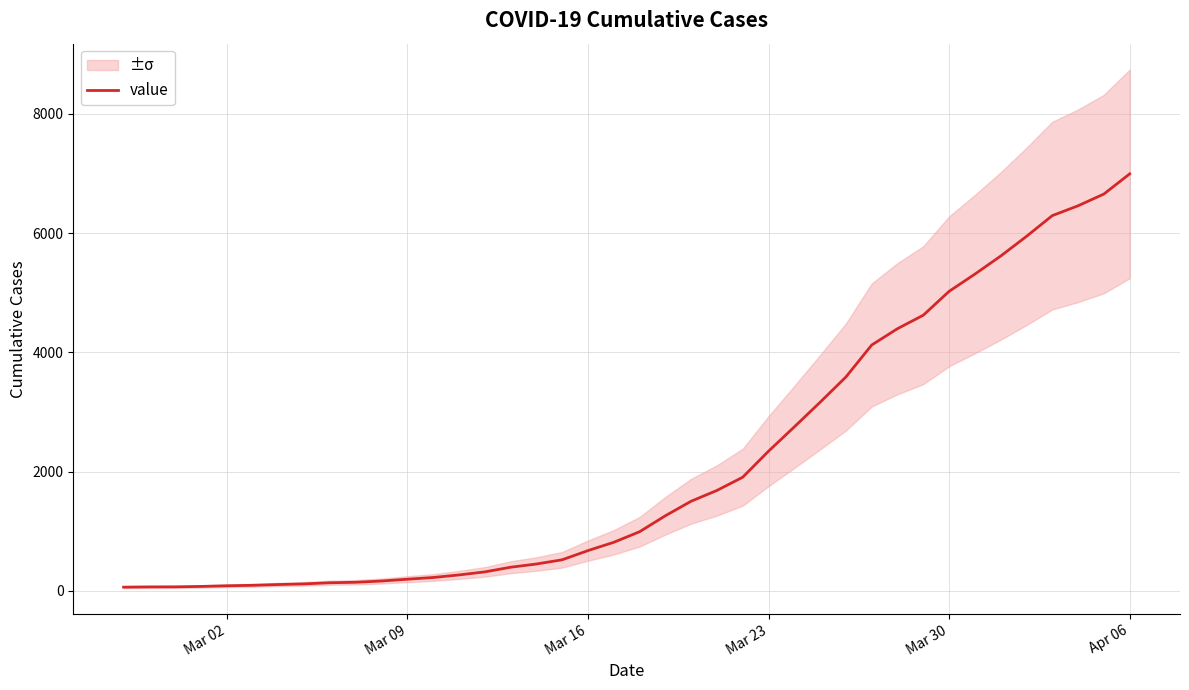

The value of value at Mar 30 is 2133. True or false?

False